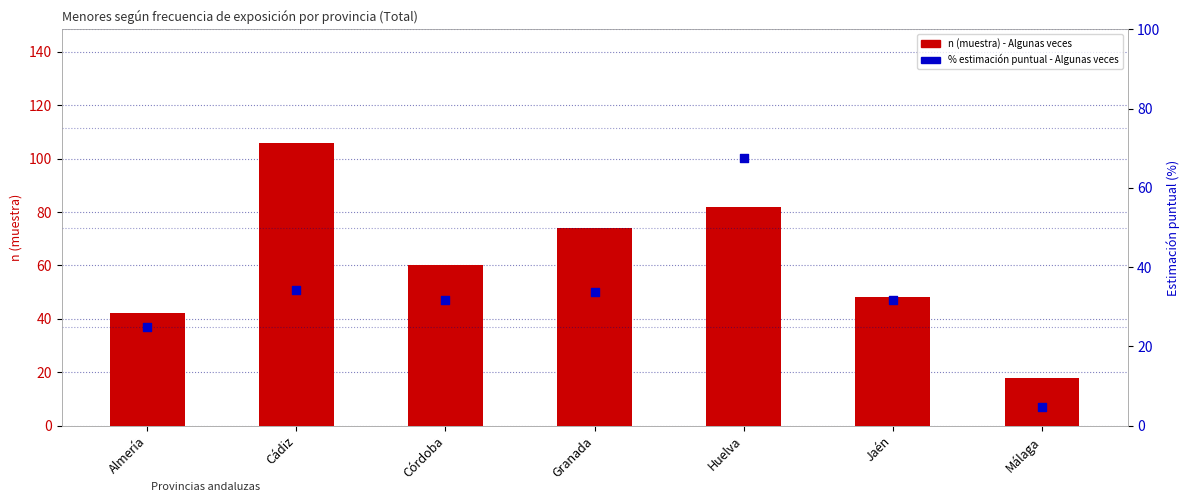

What are all the series names shown in the legend?

n (muestra), % estimación puntual